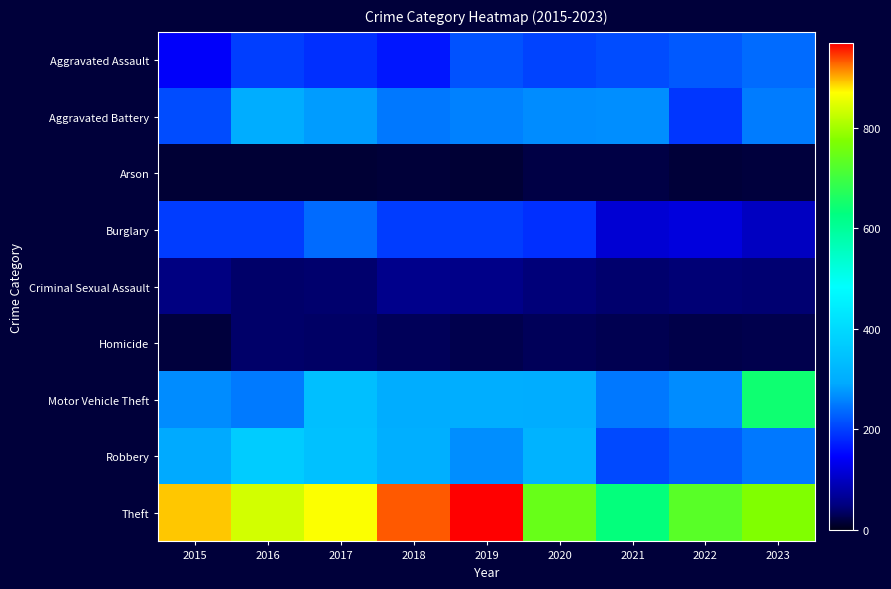

At 2022, list the series in order from smallest to largest.

Arson, Homicide, Criminal Sexual Assault, Burglary, Aggravated Battery, Aggravated Assault, Robbery, Motor Vehicle Theft, Theft